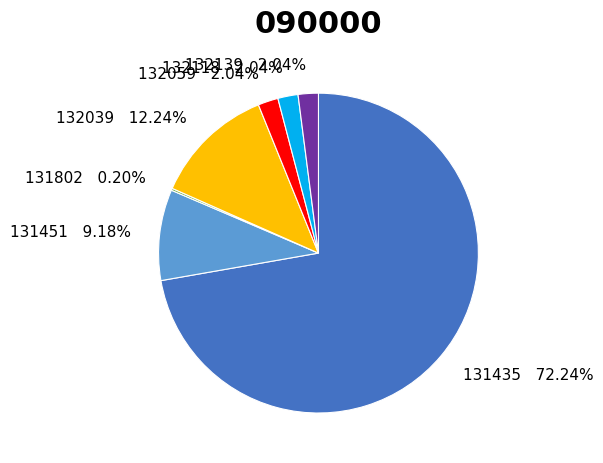

Is there a majority slice in this chart?

Yes